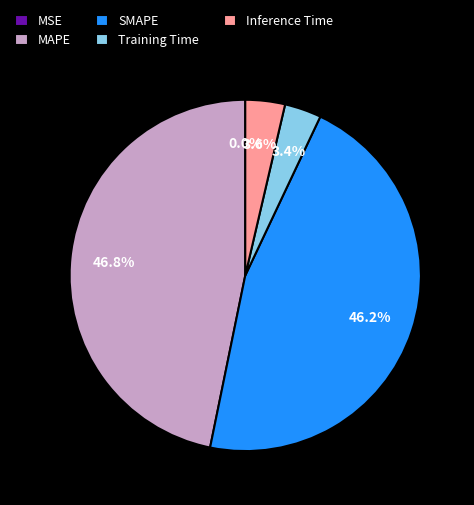

What percentage is NOT represented by SMAPE?

53.8%